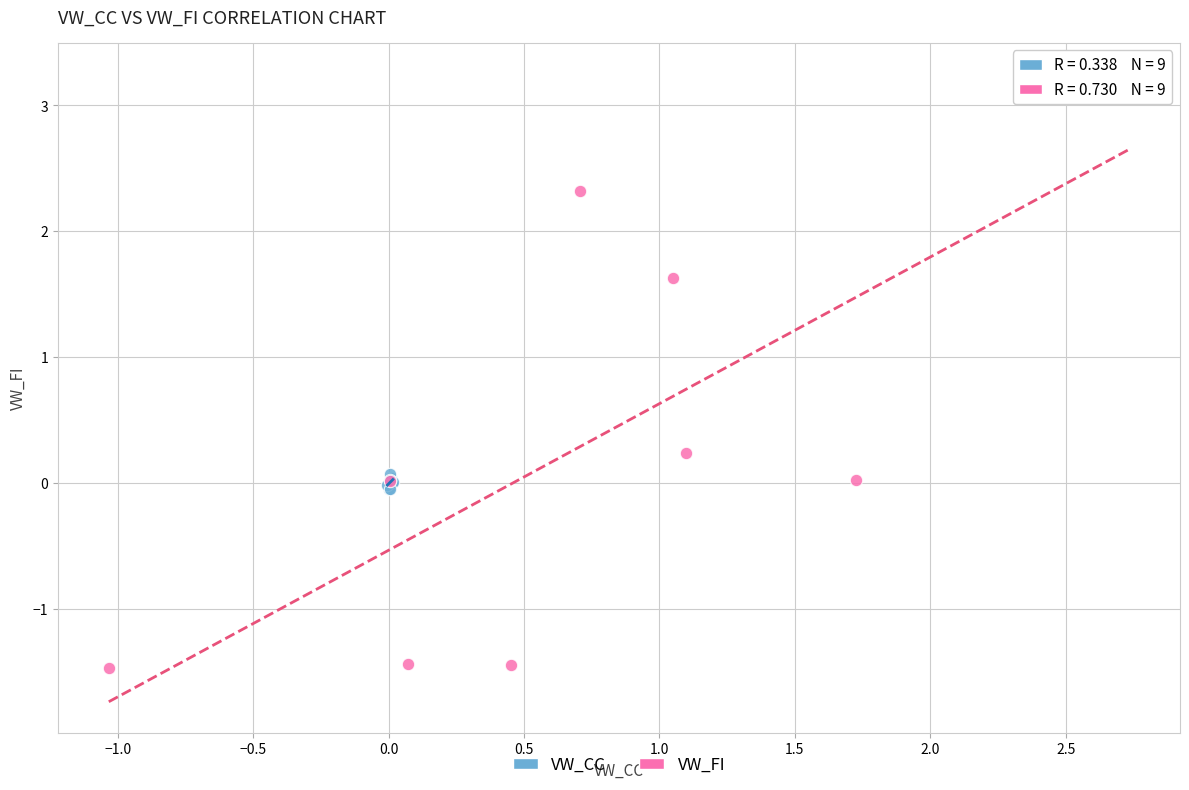

What are all the series names shown in the legend?

VW_CC, VW_FI